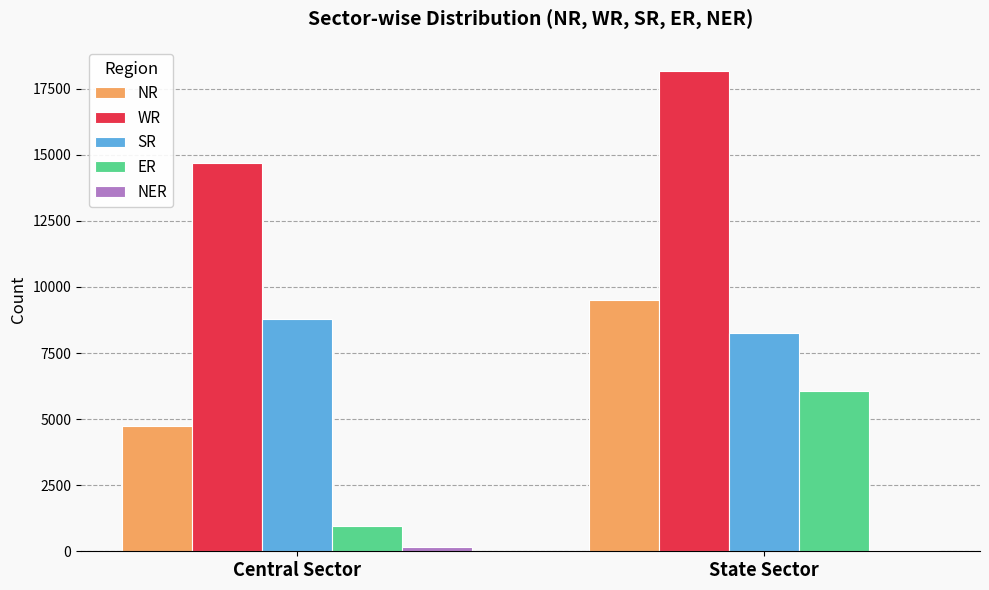

What is the total value across all series at State Sector?

42069